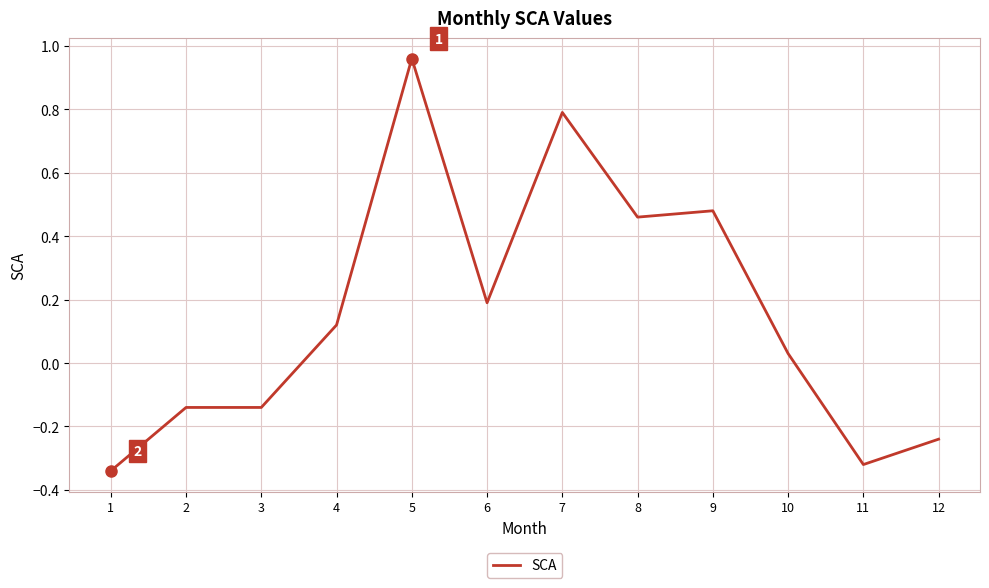

Does the chart have visible grid lines?

Yes